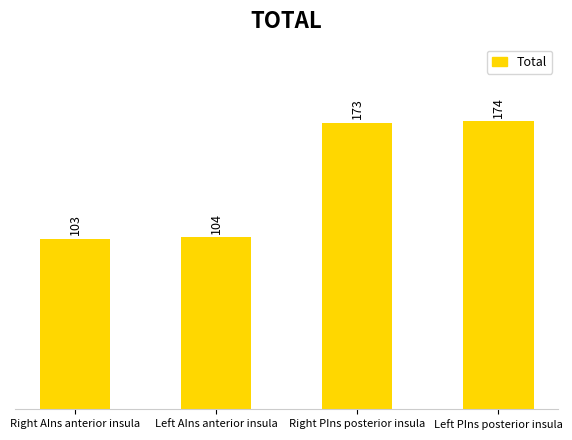

Which label corresponds to the smallest value in the chart?

Right AIns anterior insula